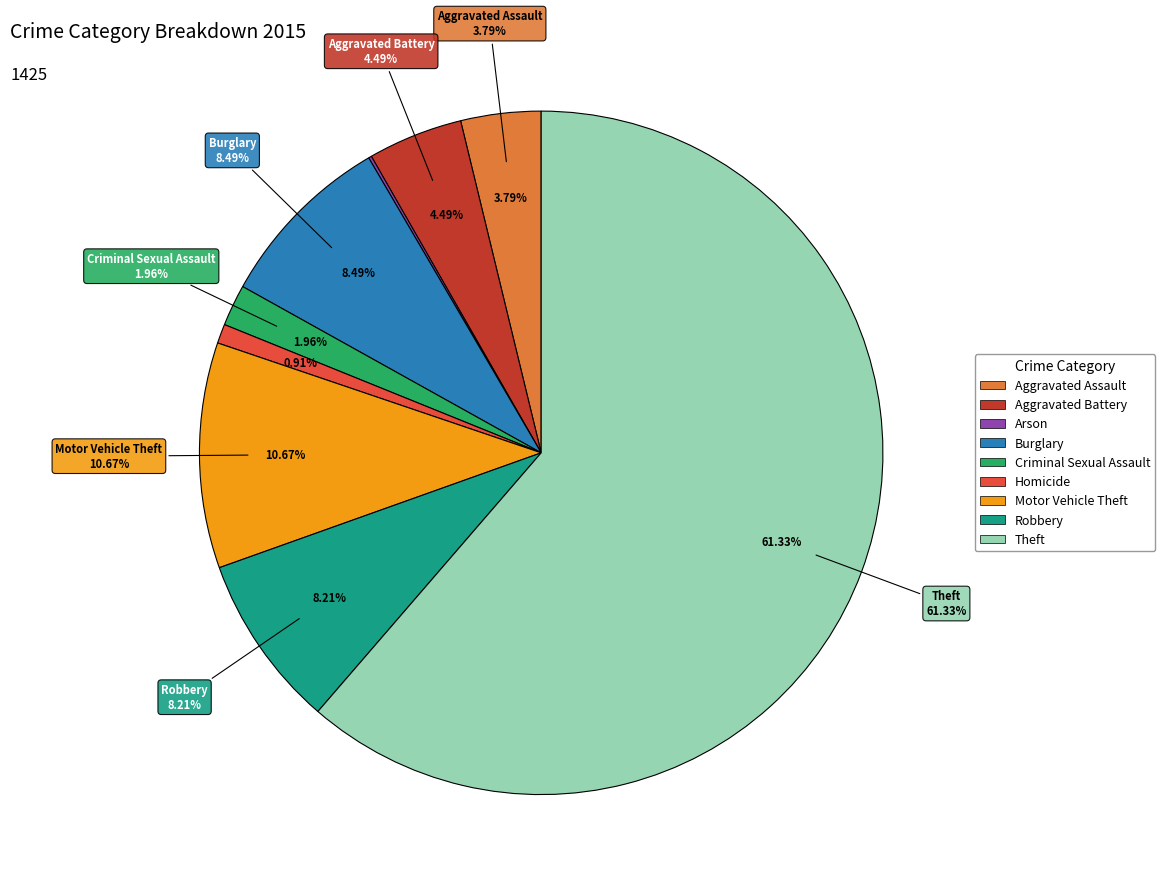

The Aggravated Battery slice represents 1% of the pie. True or false?

False